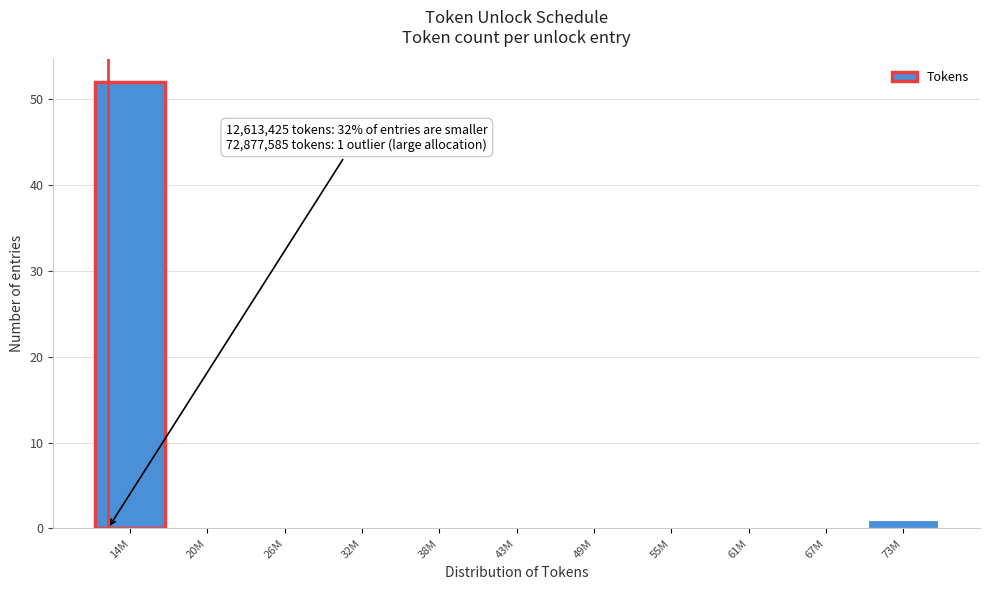

Reading right to left, extract all data points from this chart.

73M=1	67M=0	61M=0	55M=0	49M=0	43M=0	38M=0	32M=0	26M=0	20M=0	14M=52